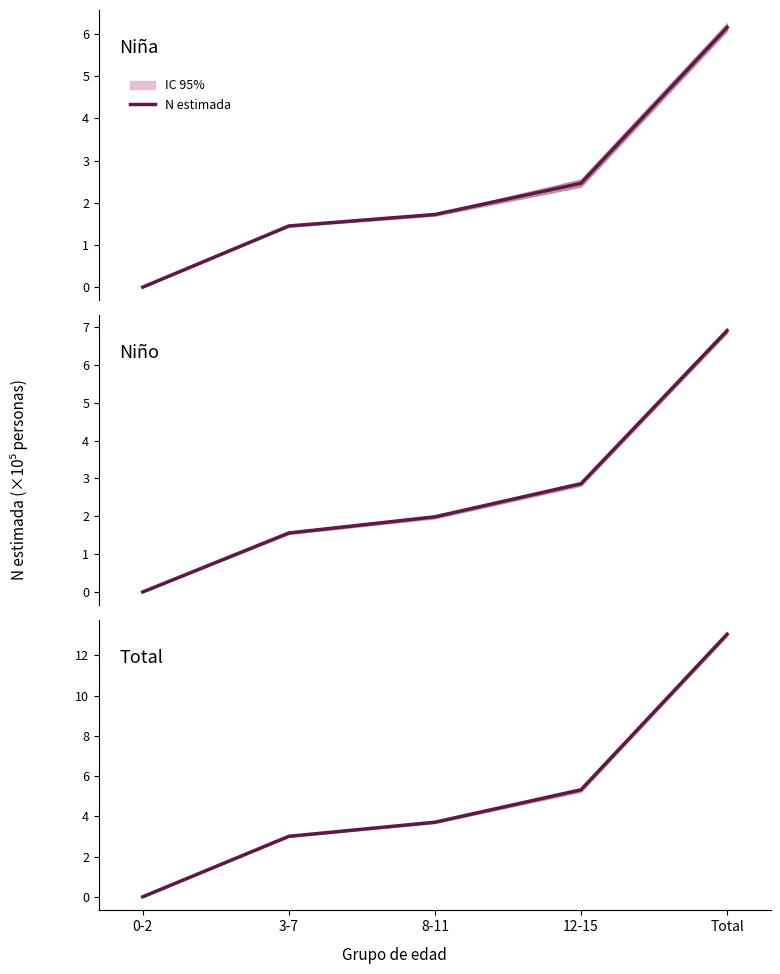

Which label corresponds to the largest value in the chart?

Total